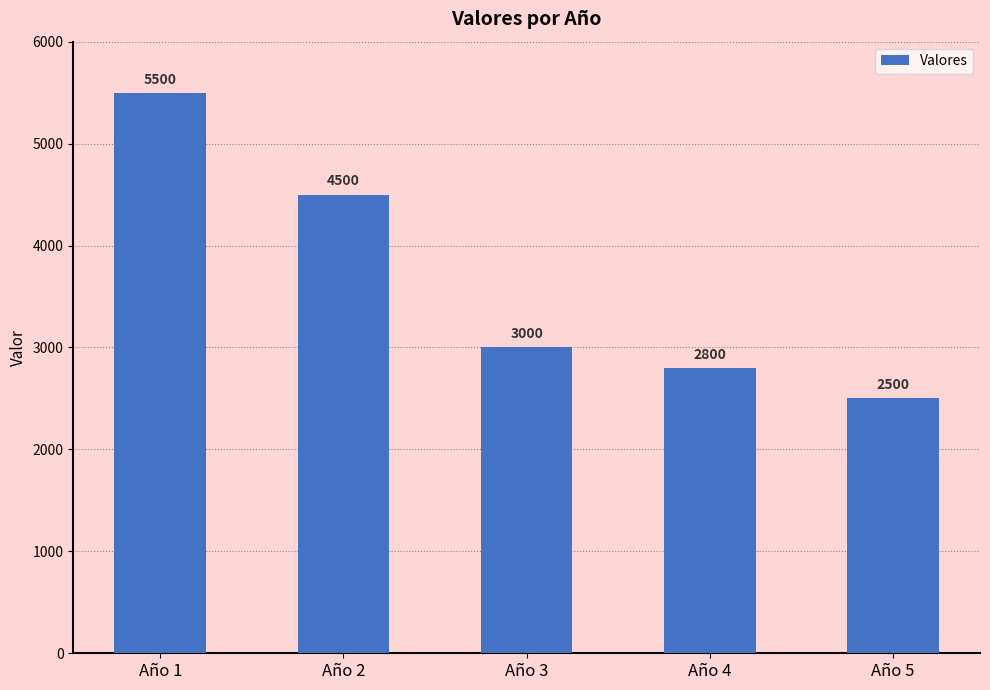

What is the difference between the values at Año 5 and Año 1?

3000